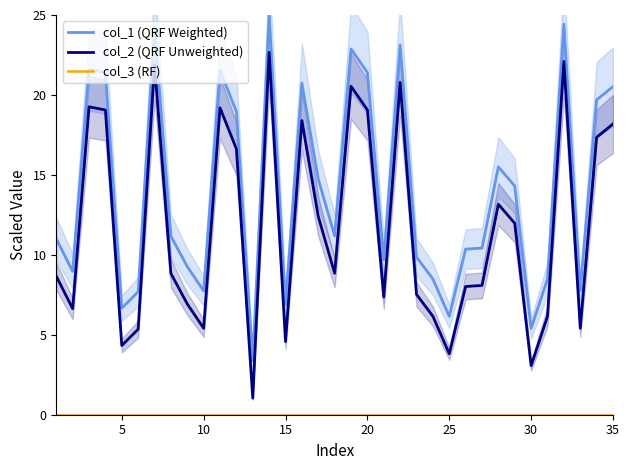

True or false: col_1 (QRF Weighted) has a value of 13.6 at 31.

False